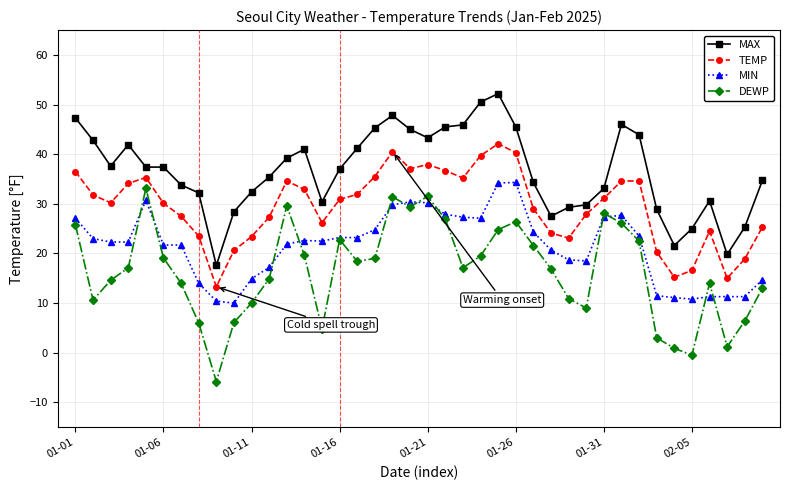

Which series has the widest spread of values?

DEWP